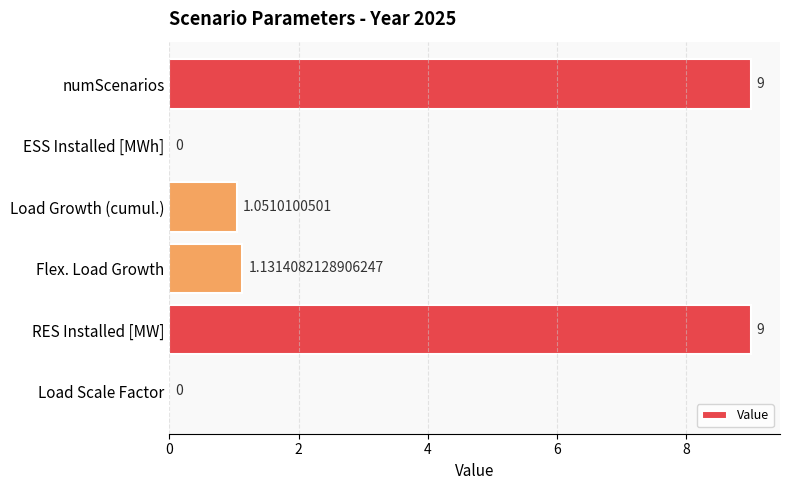

Where is the data nearest to the value 4?

Flex. Load Growth